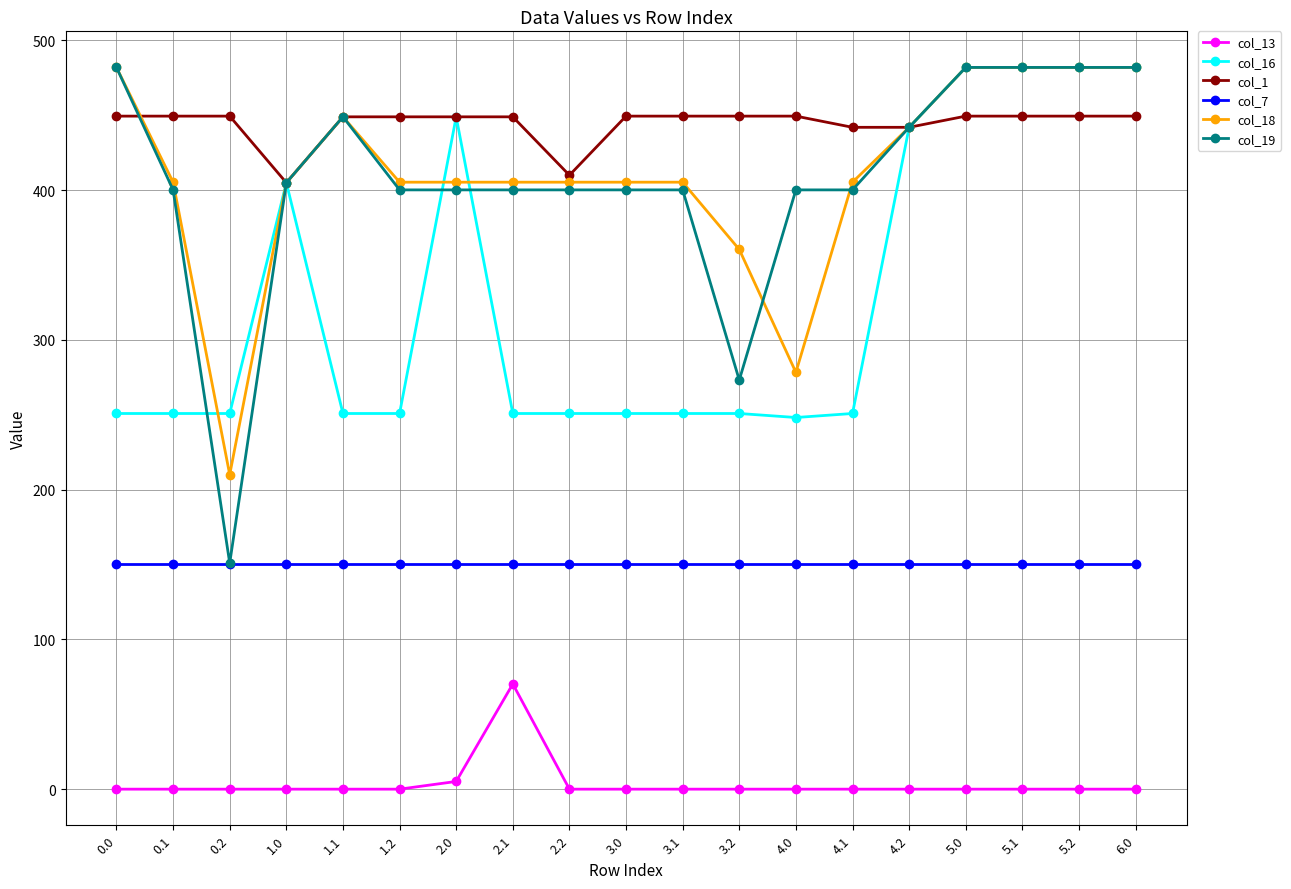

True or false: col_1 and col_13 cross at least once.

False